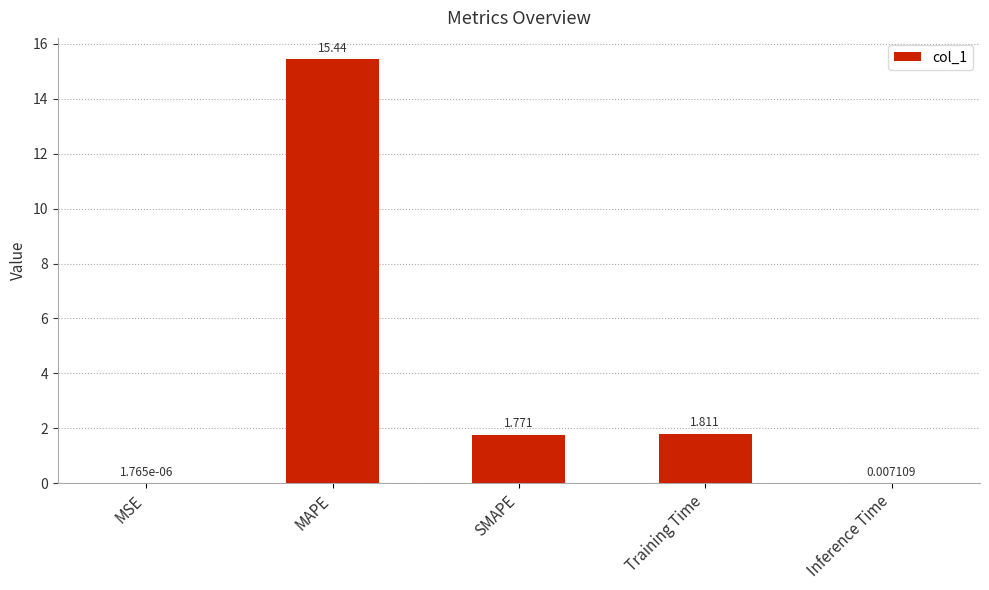

At which label does the data first exceed 1?

MAPE